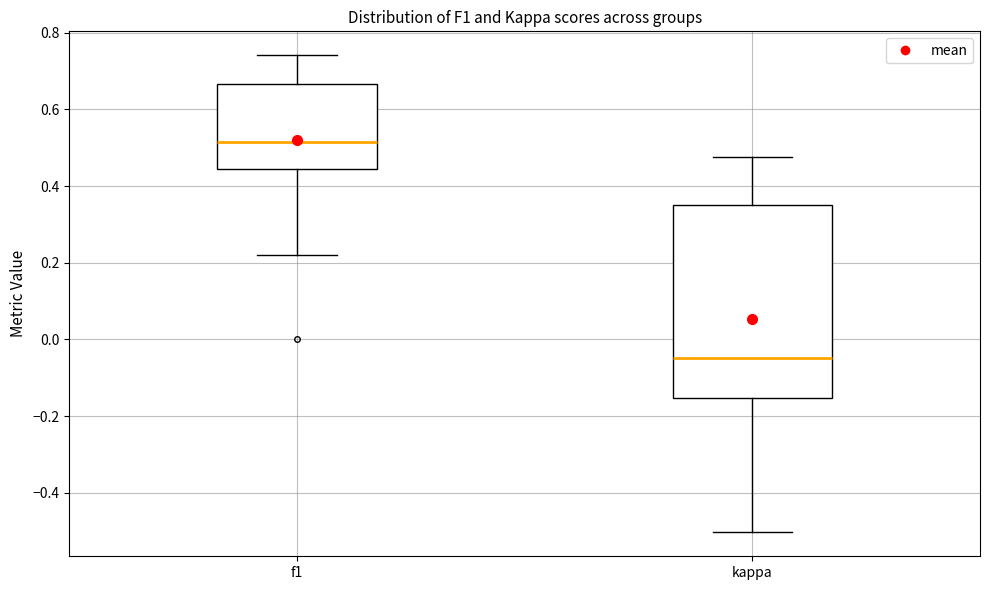

Reading left to right, transcribe this box plot: for each box, give where its median line is, the range the box spans, and where its two whiskers end, as read against the y-axis. The values are not printed on the chart, so give them approximately, as read against the axis.

f1: median 0.52, box 0.44 to 0.66, whiskers 0.22 to 0.74
kappa: median -0.04, box -0.16 to 0.36, whiskers -0.50 to 0.48